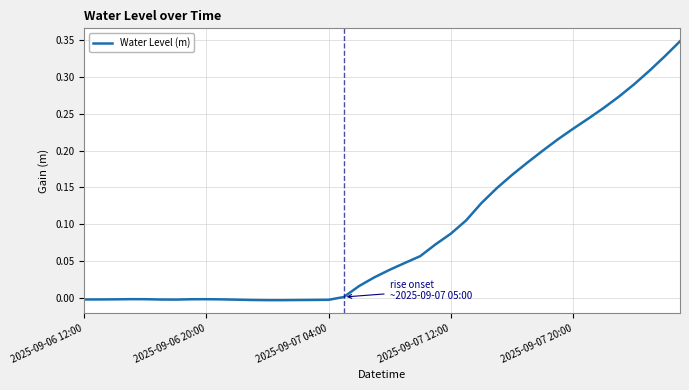

How many lines are shown in the chart?

1